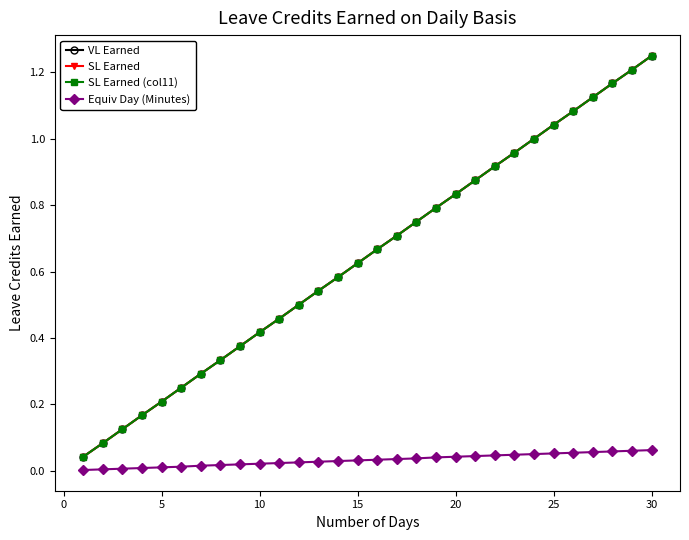

Which series has the largest total across all categories?

VL Earned